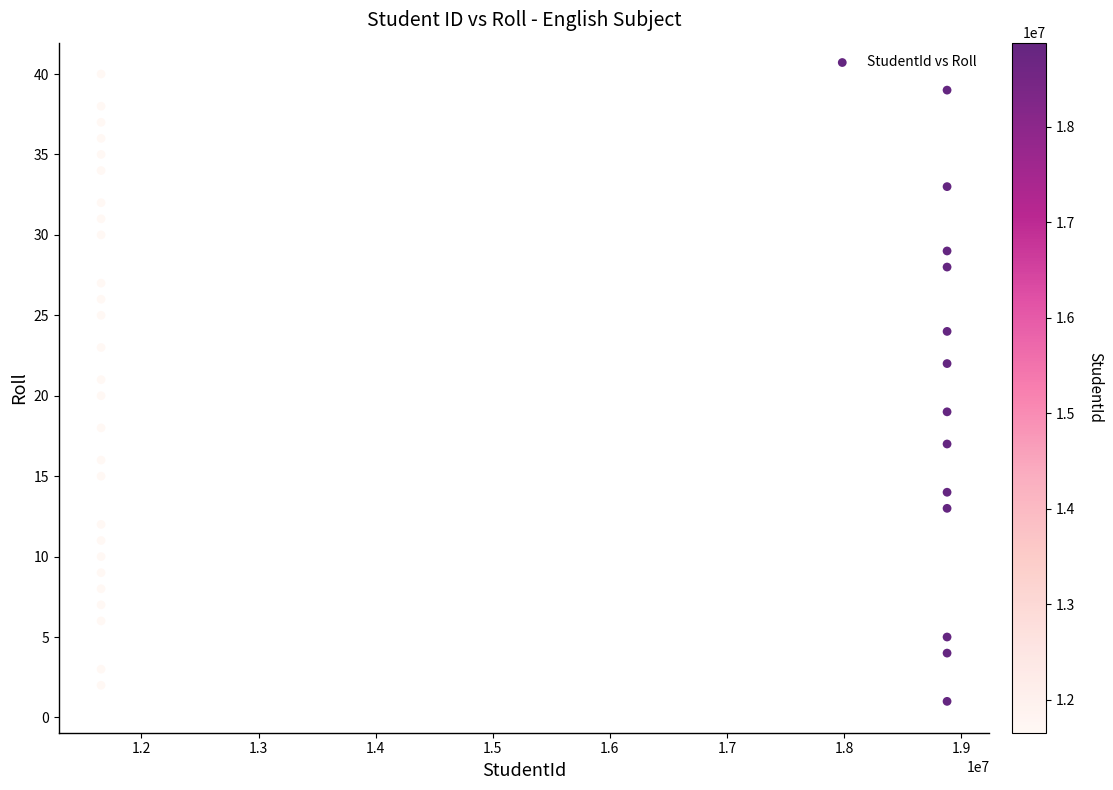

What is the range of Y values (max minus min)?

39